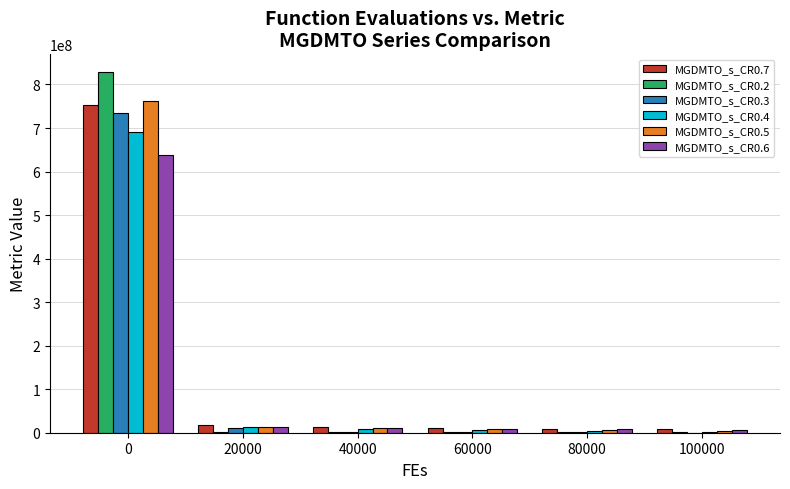

What is the greatest value displayed?

827855459.0